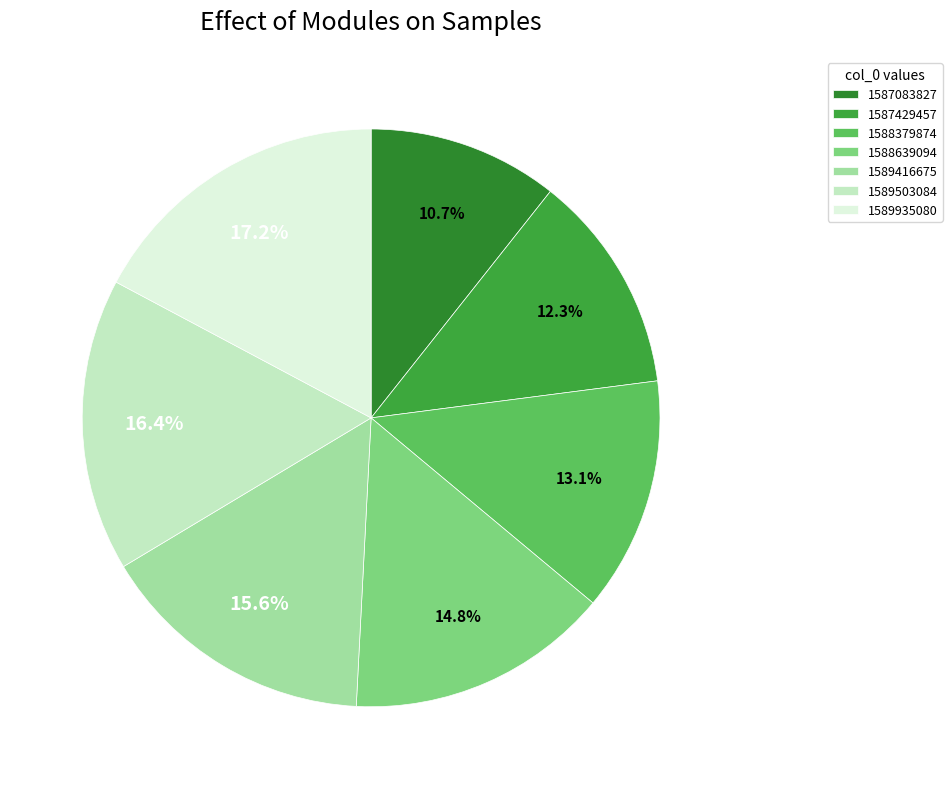

How many segments does this pie chart have?

7